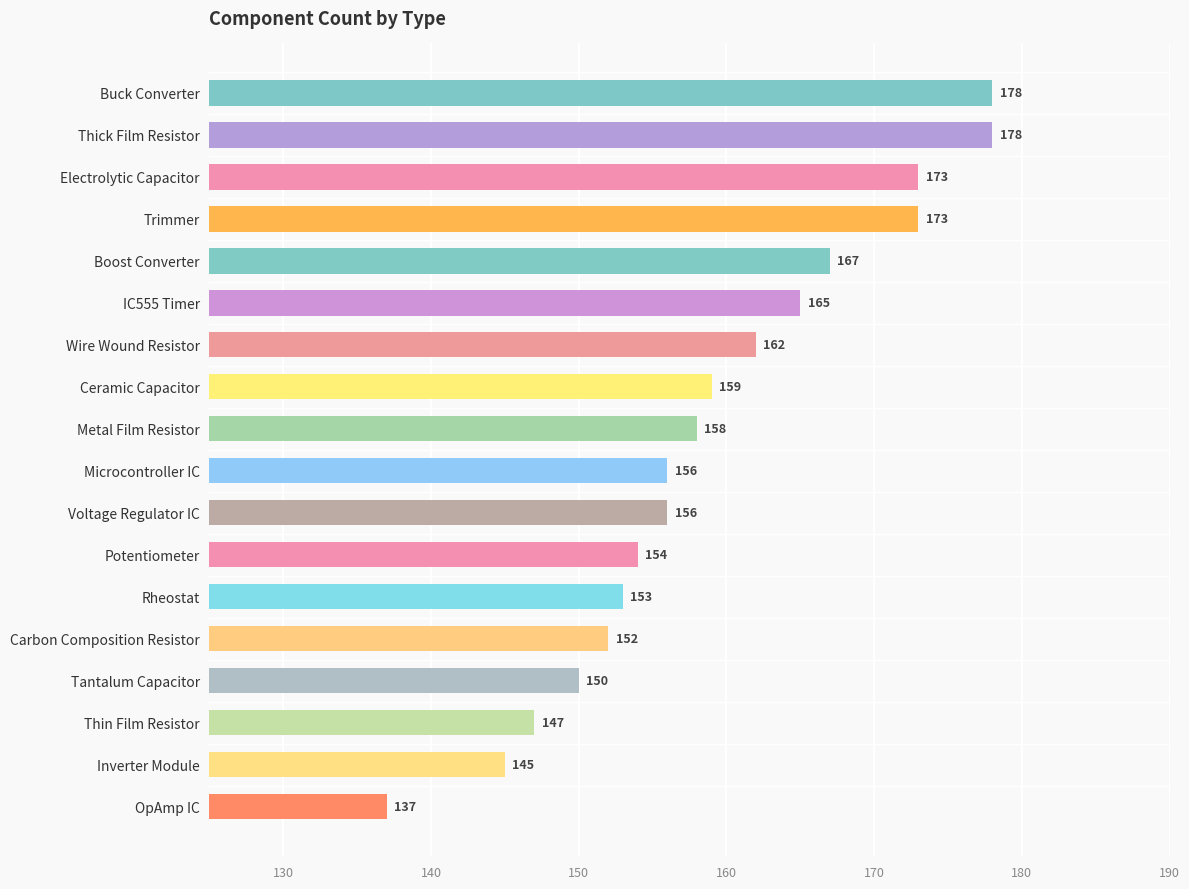

Does the chart contain any negative values?

No